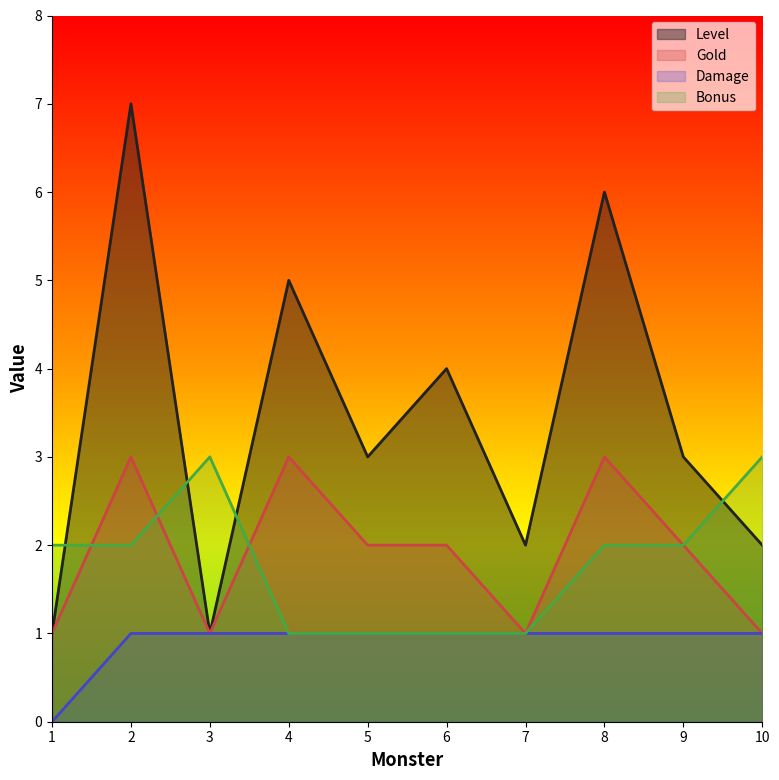

At which category does the chart reach its peak across all series?

2